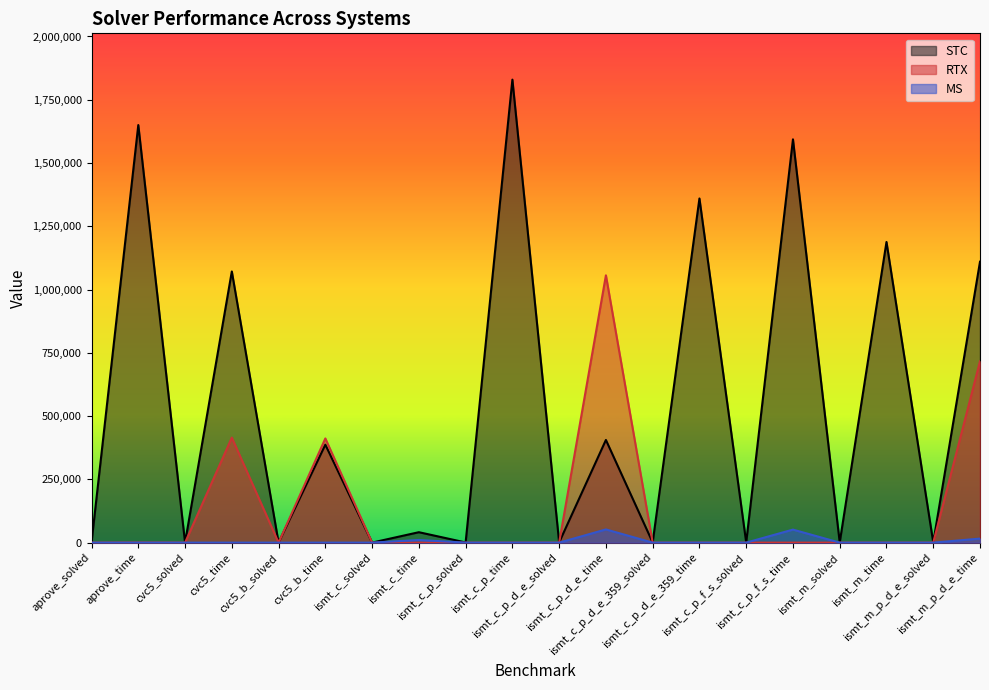

What is the difference between the maximum and minimum values in the RTX series?

1056350